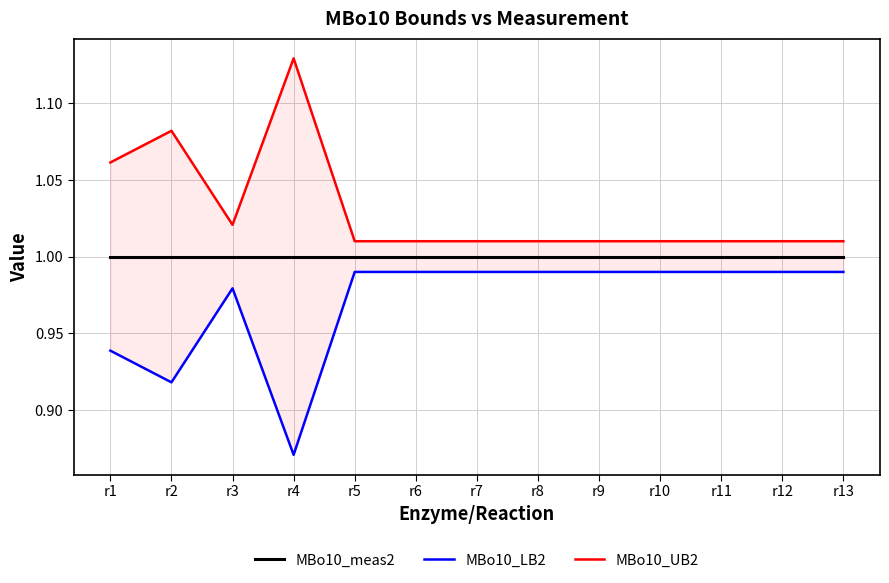

Read the MBo10_meas2 value at r12.

1.0